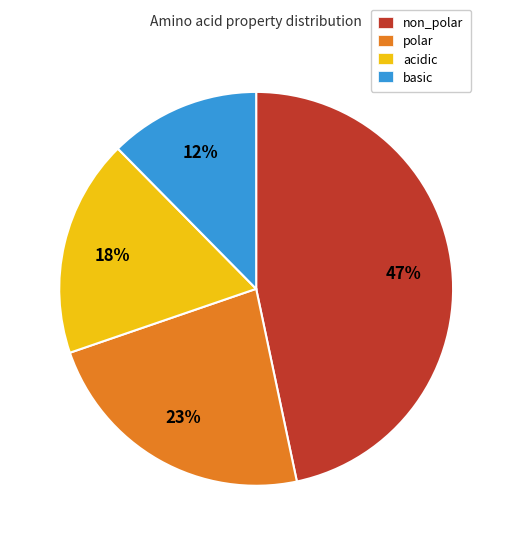

Combined, do polar and basic account for over 50%?

No